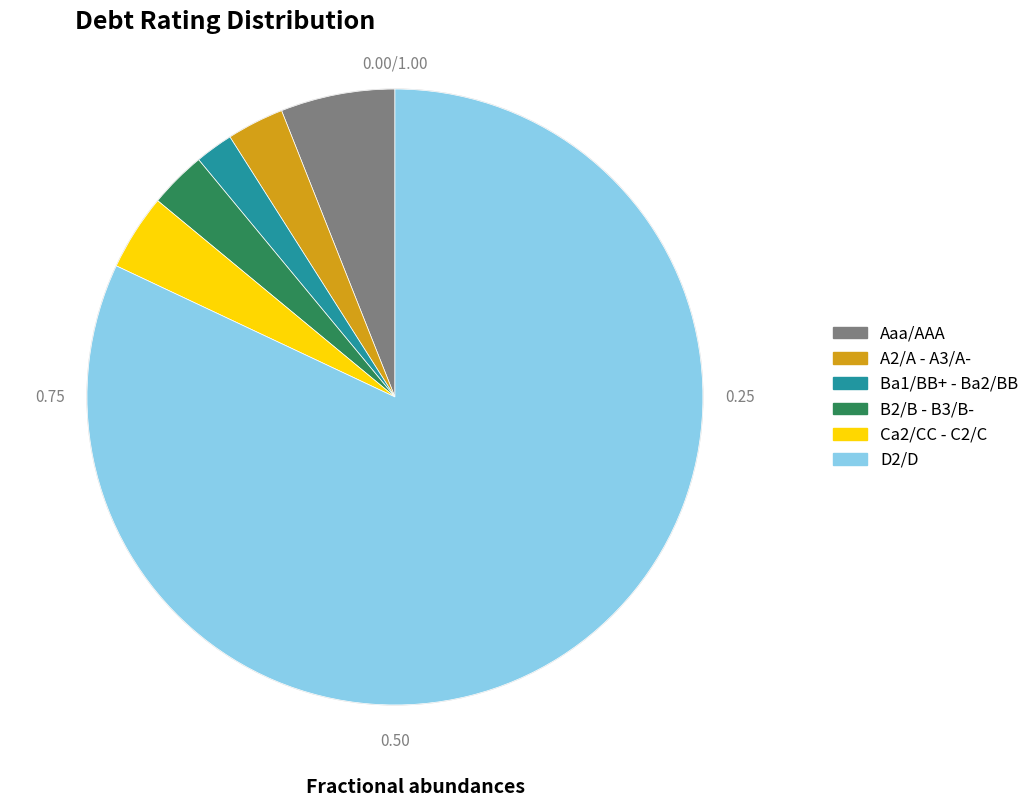

Is there any slice that represents more than half of the pie?

Yes